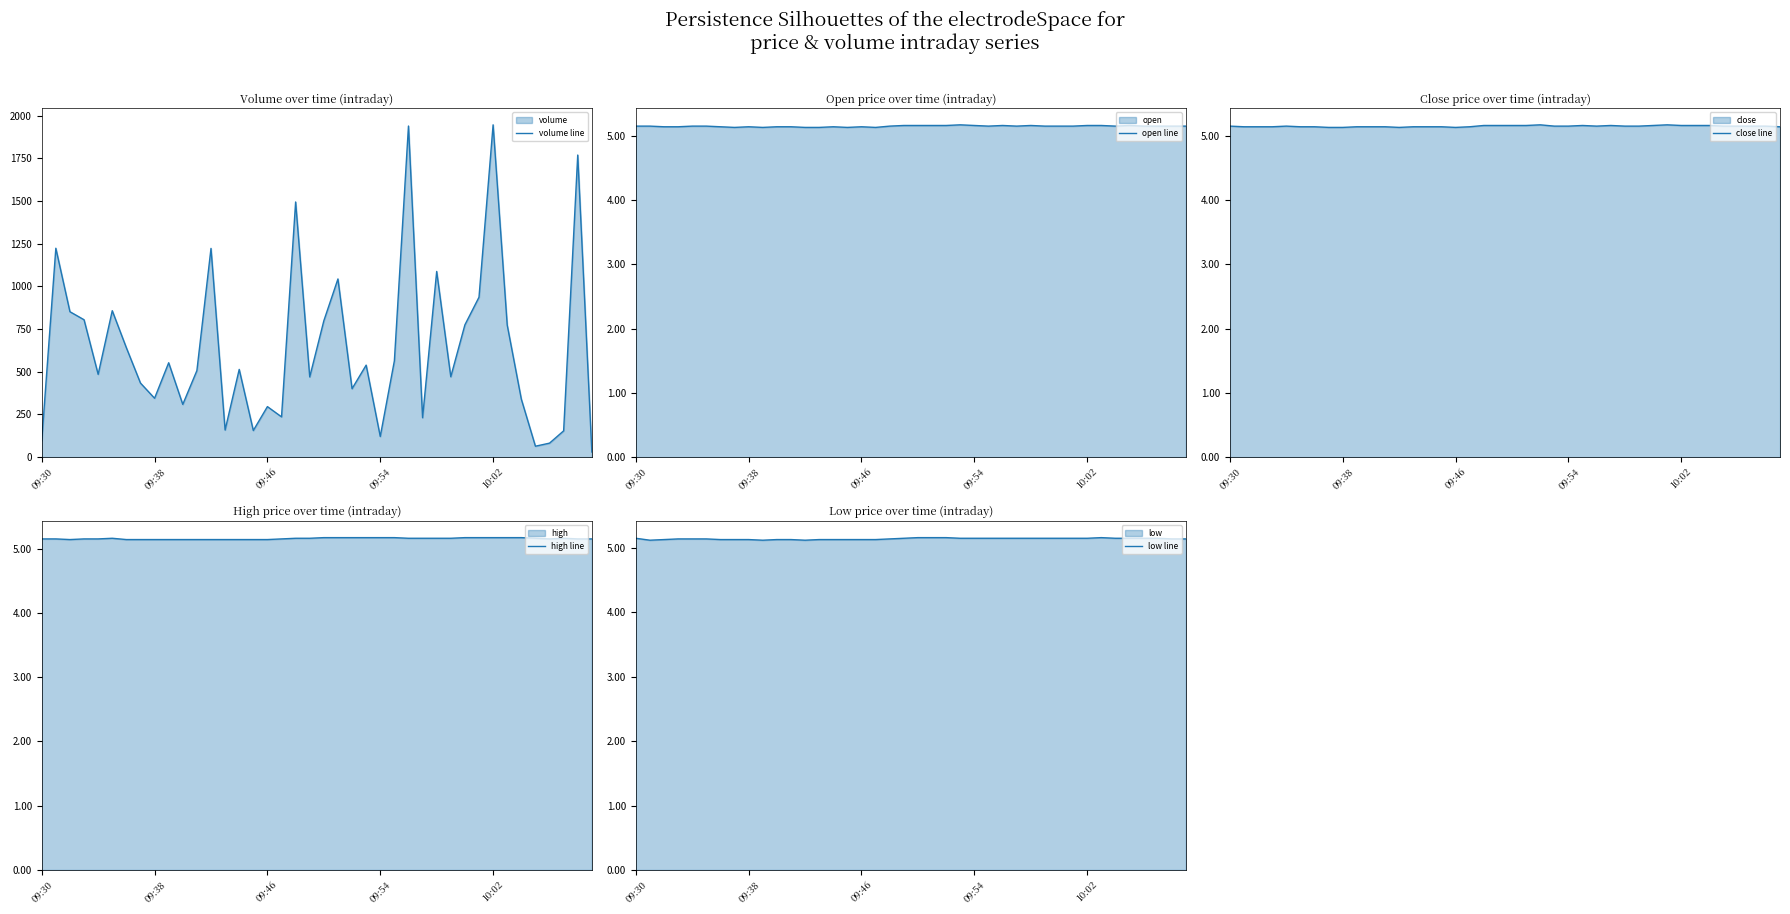

What is the minimum value for high line?

5.1